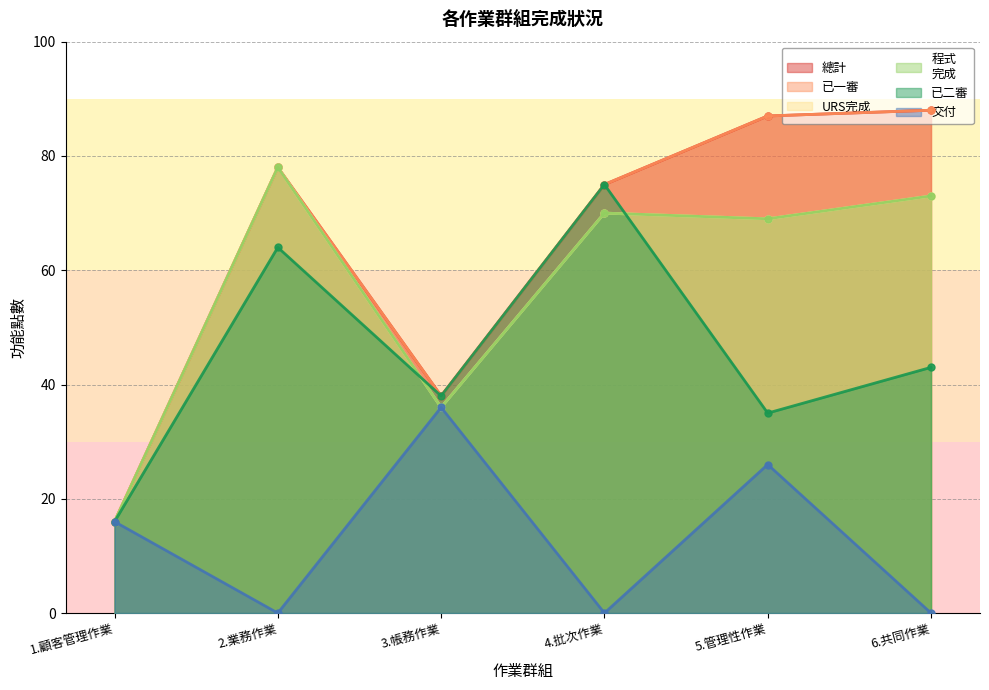

Is it true that URS完成 equals 103 at 6.共同作業?

False